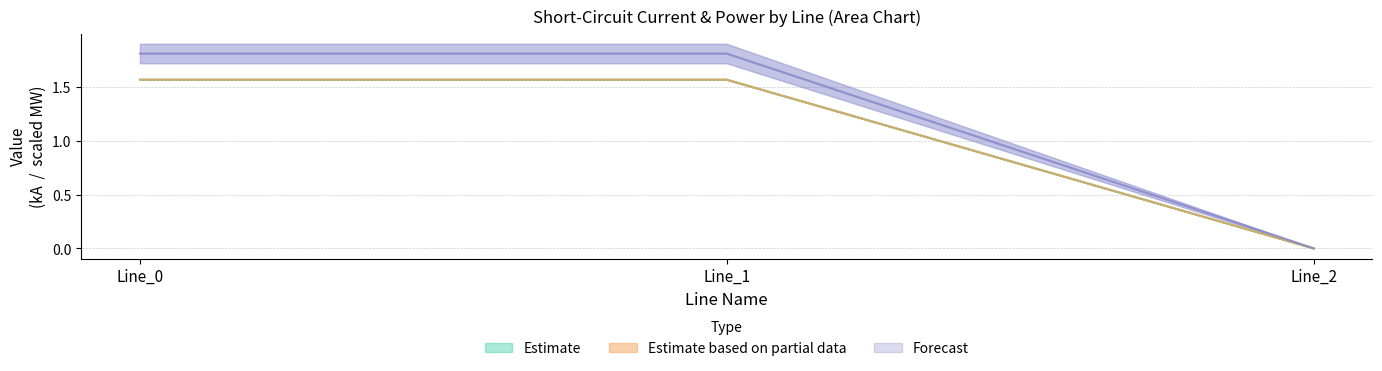

Reading left to right, what are all the values shown in this chart?

pf_ikss_b_from_ka: 1.6	1.6	0.0
pf_ikss_c_from_ka: 1.6	1.6	0.0
pf_ikss_b_to_ka: 1.8	1.8	0.0